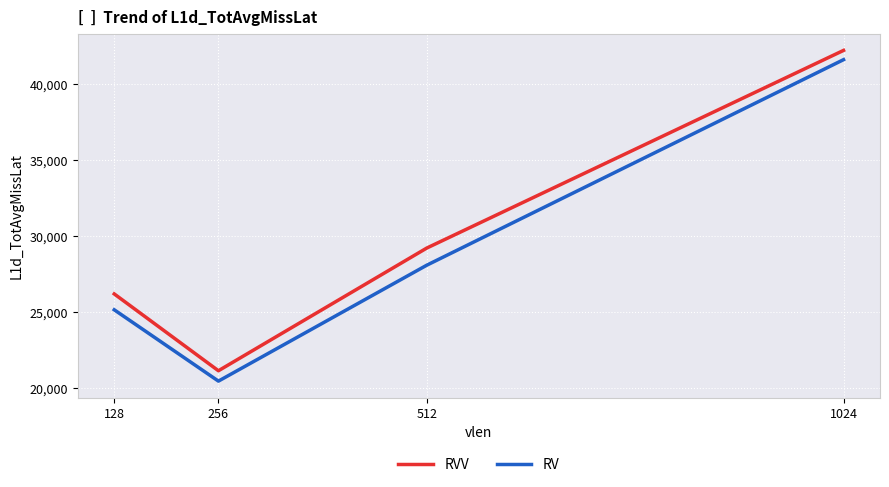

Between 128 and 1024, which series saw the biggest shift?

RV